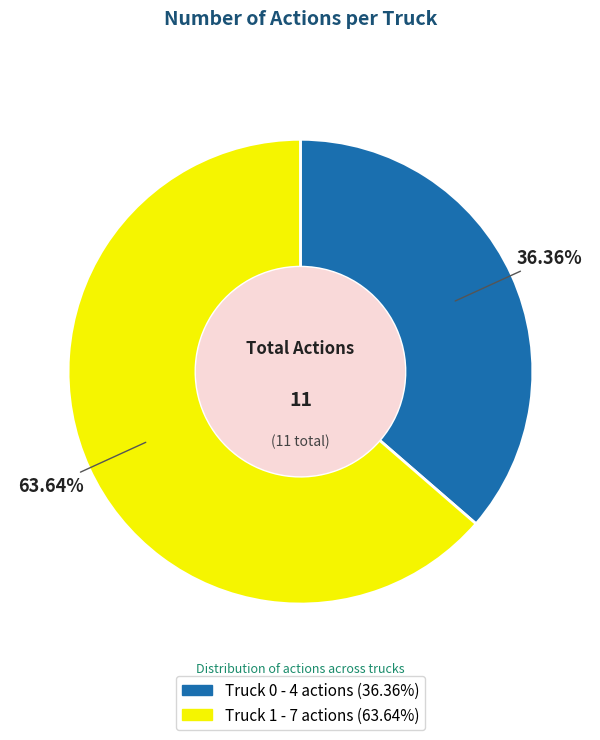

Is it true that Truck 0 is 47% of the pie?

False